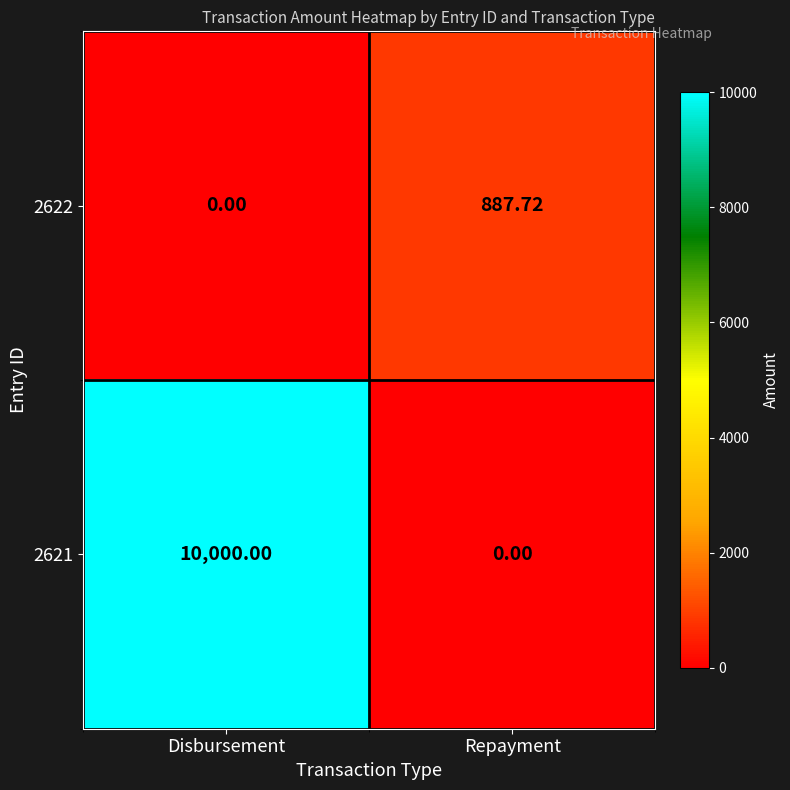

How many series are shown in this chart?

2